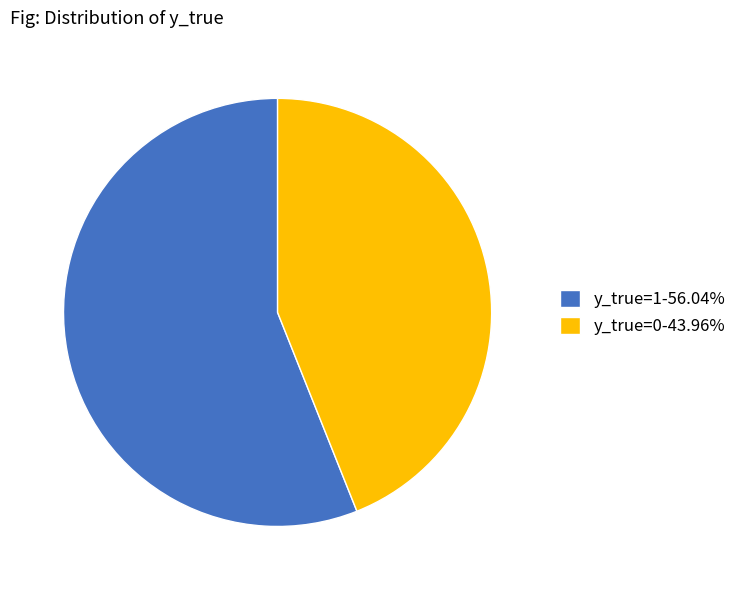

Is it true that y_true=1 is 56% of the pie?

True